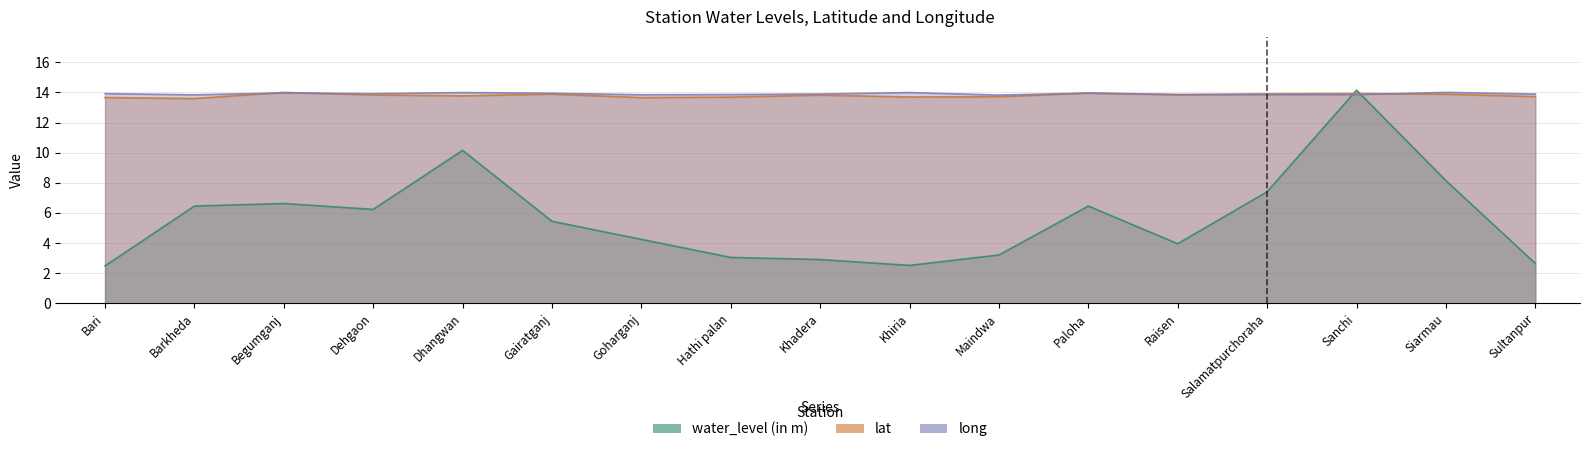

What is the difference between the highest and lowest values at Siarmau?

5.9